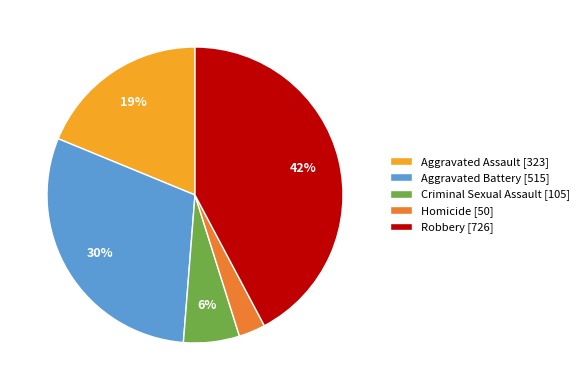

True or false: Aggravated Assault accounts for 29% of the total.

False